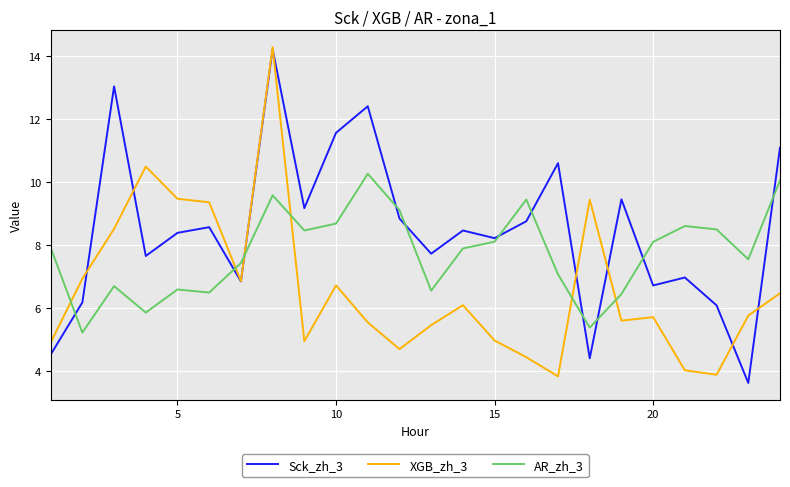

List the series in order of their overall mean, lowest first.

XGB_zh_3, AR_zh_3, Sck_zh_3